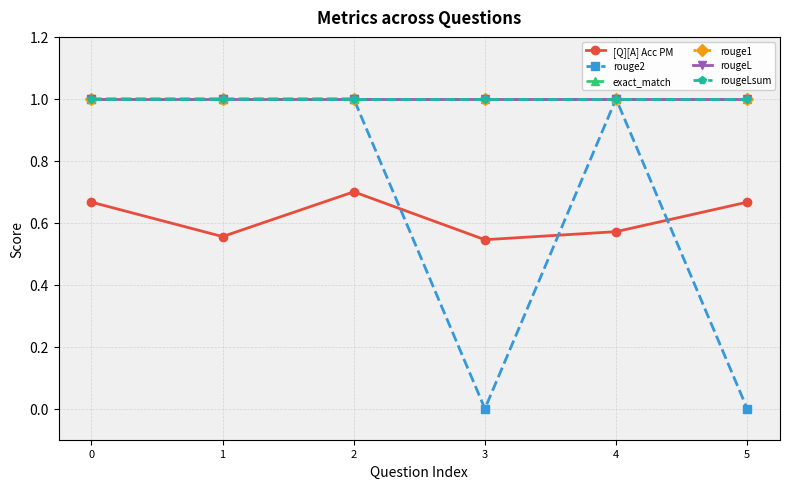

Is this an area chart (filled region under the line)?

No